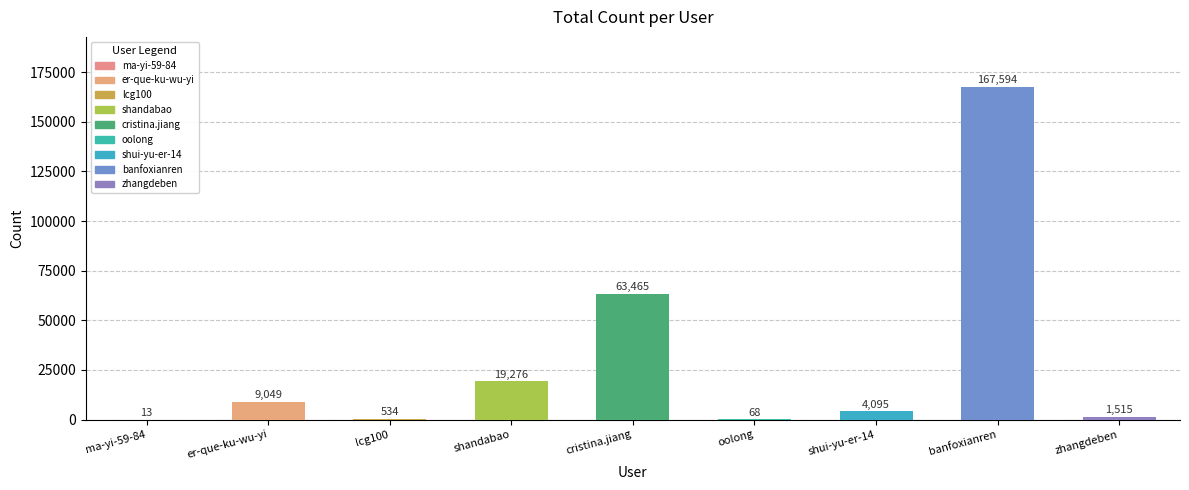

What is the sum of the values at er-que-ku-wu-yi and shandabao?

28325